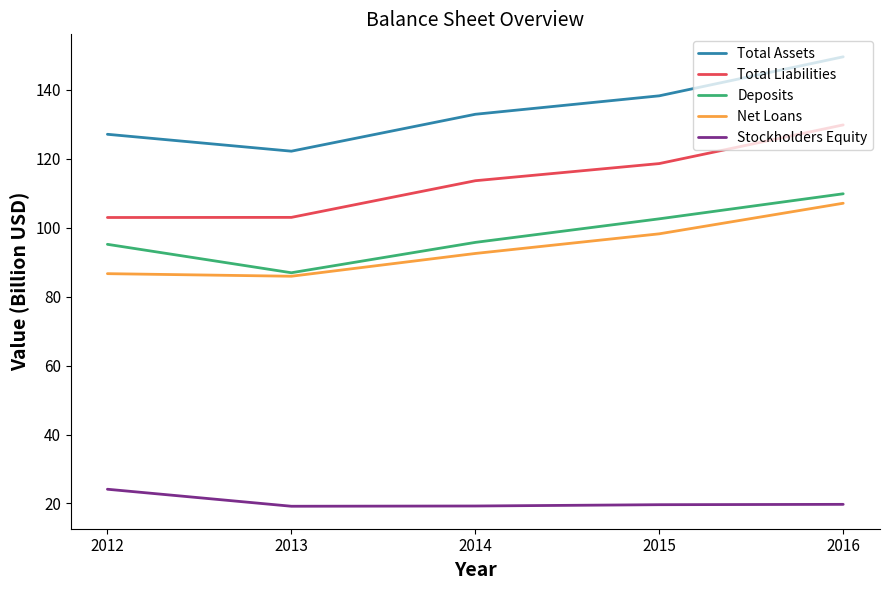

What is the smallest value displayed?

19.2